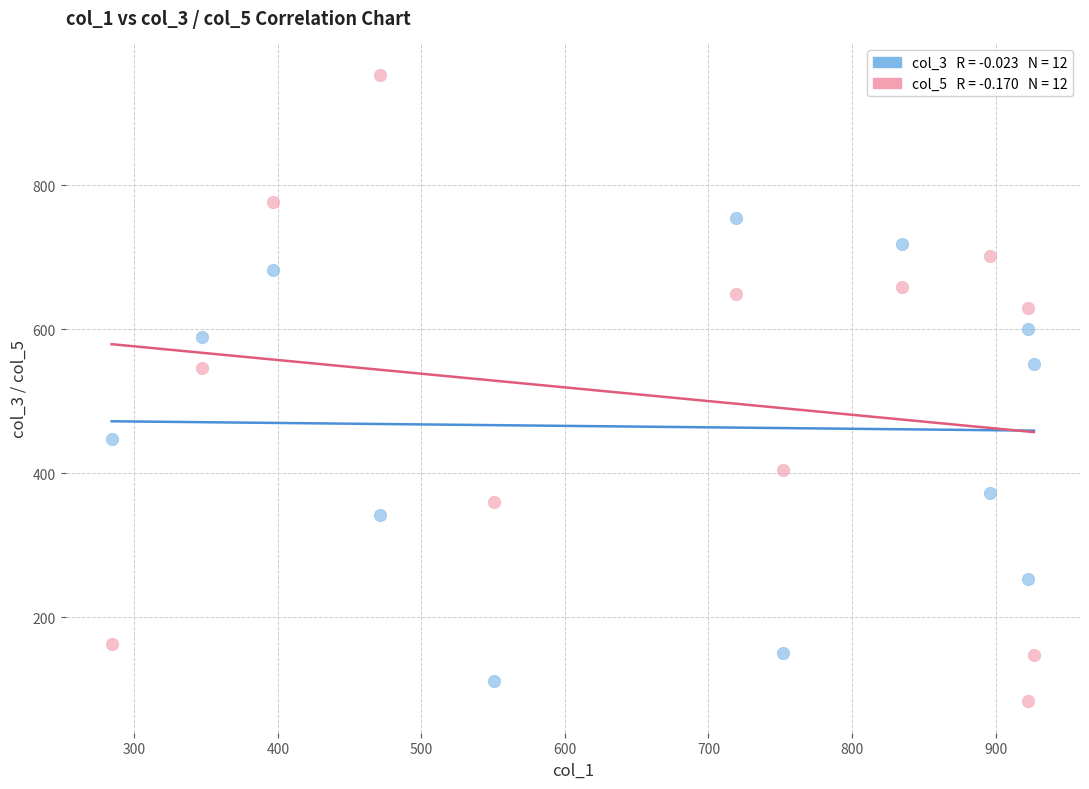

Across all data points, what is the range of X values (max minus min)?

642.6